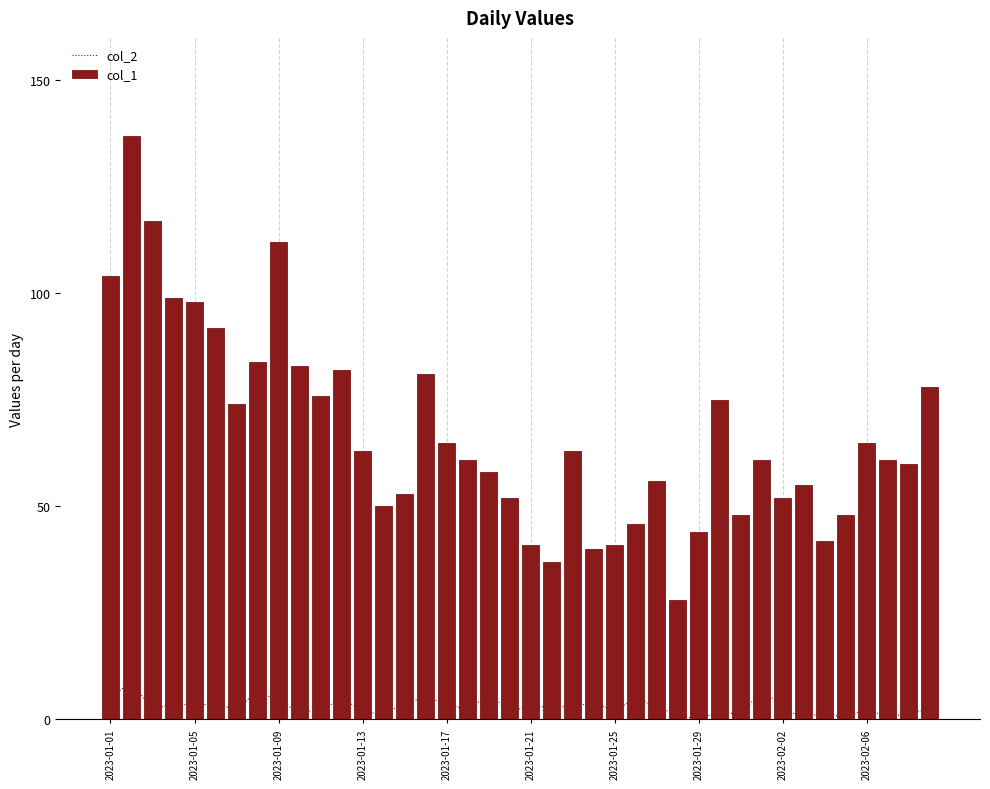

Is it true that col_2 equals 3 at 34?

False